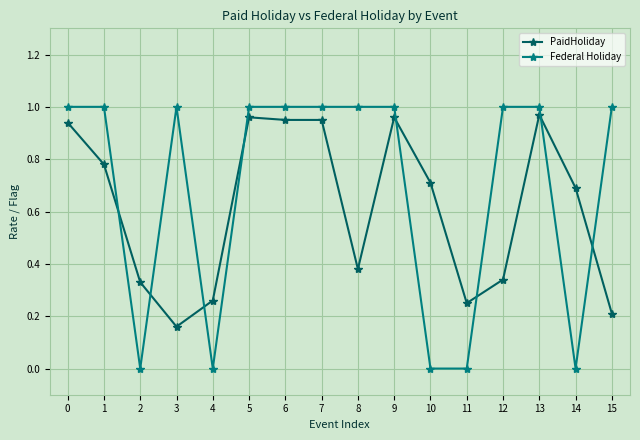

After their last crossing, which series has the higher values: Federal Holiday or PaidHoliday?

Federal Holiday